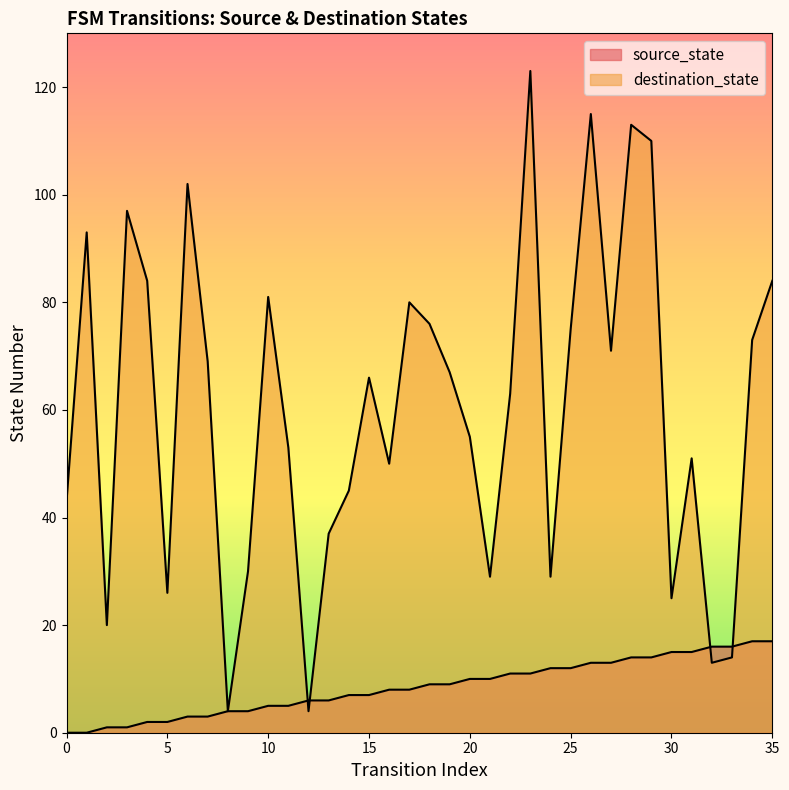

How many categories are shown in the chart?

36